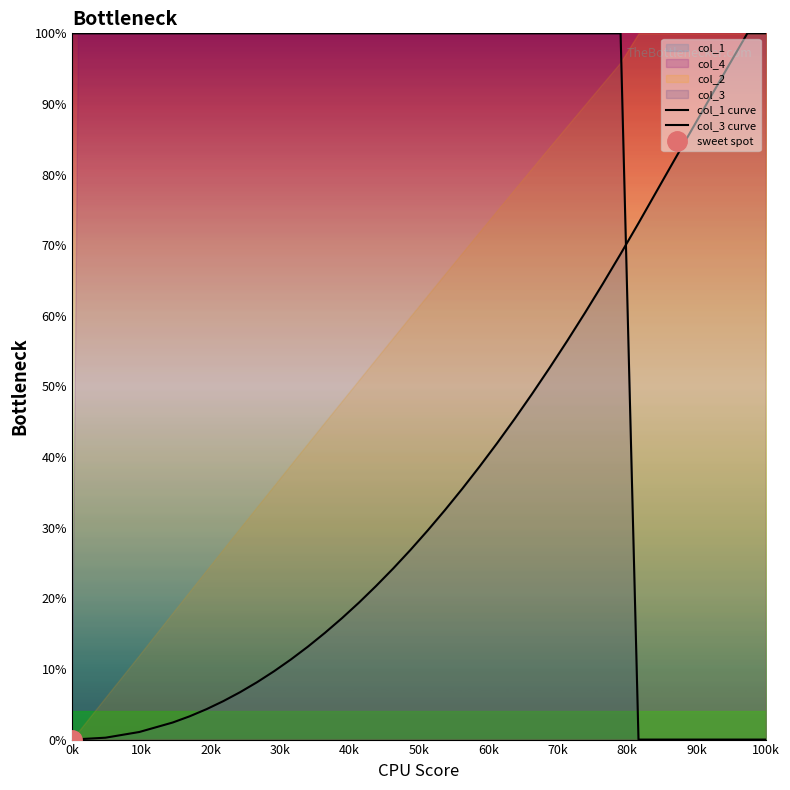

Where is col_3 curve nearest to the value 50?

0k